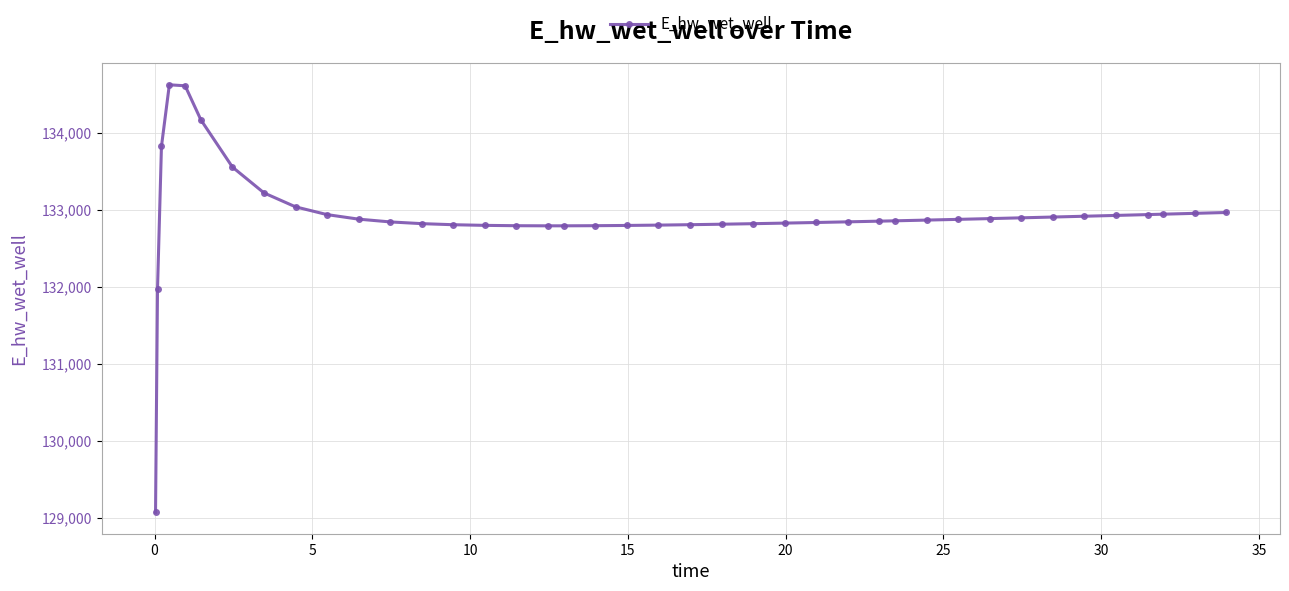

What is the smallest value displayed?

129070.3